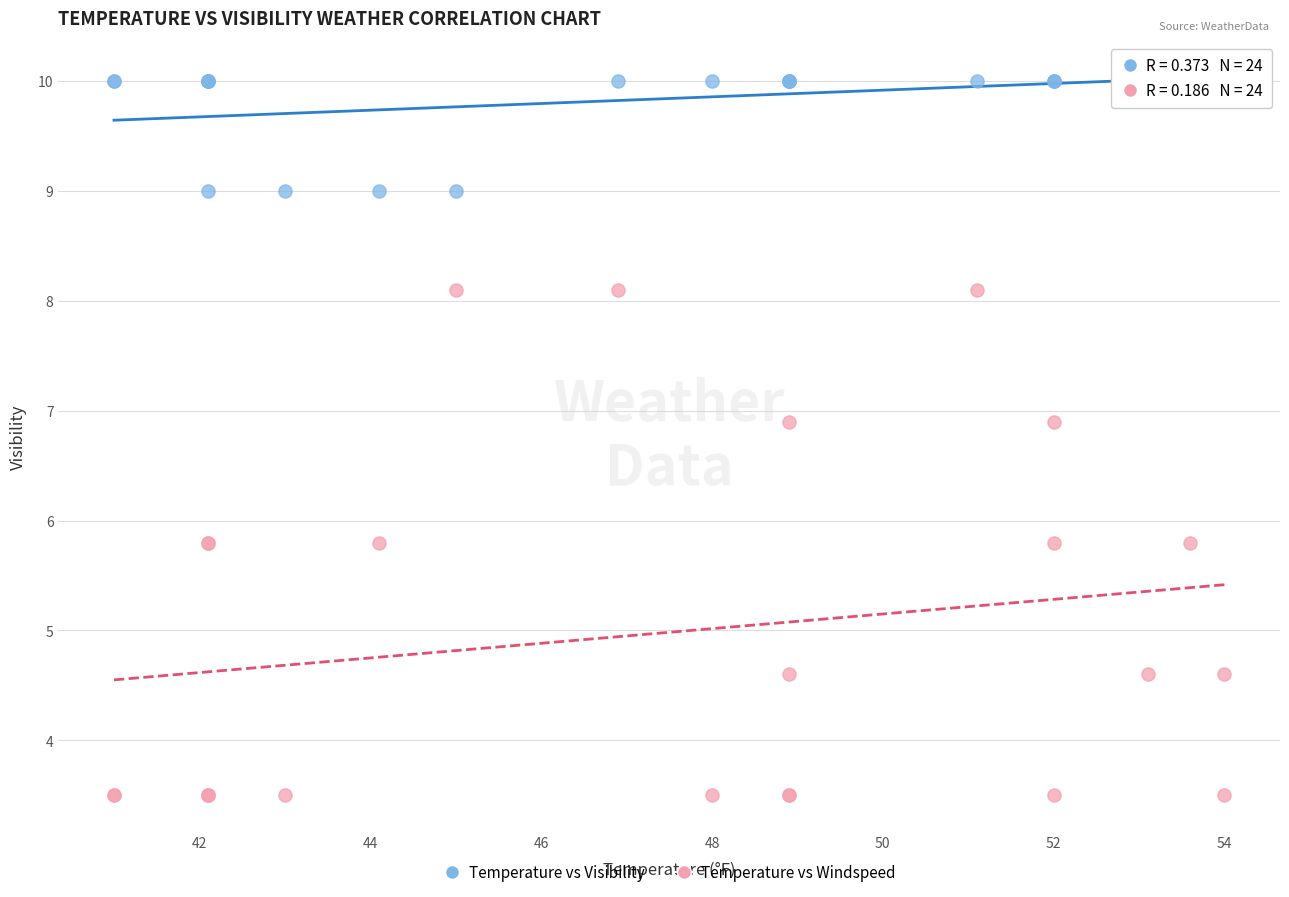

Which series reaches the minimum Y coordinate?

Temperature vs Windspeed